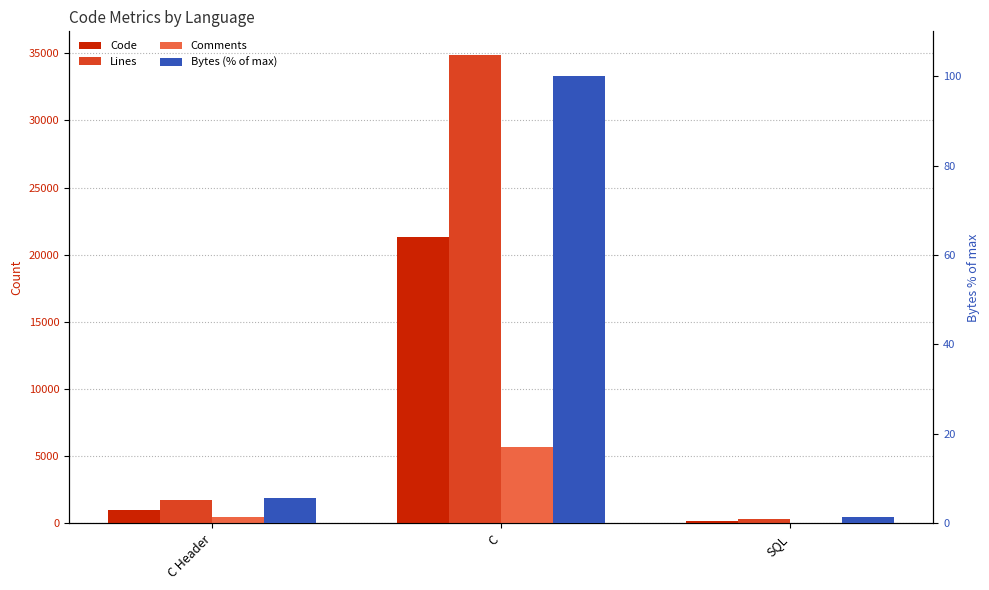

At which label does Code first exceed 1024?

C